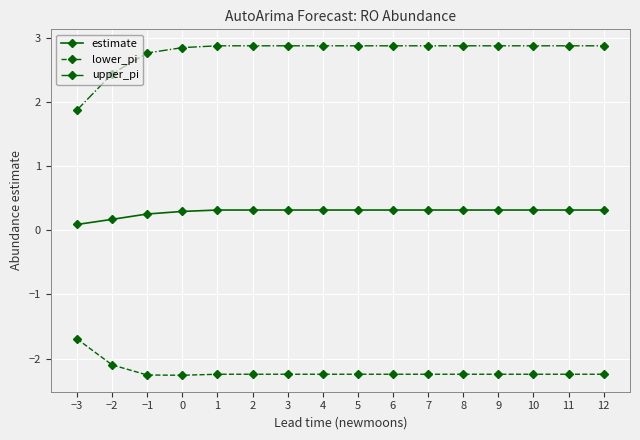

What is the label of the 15th point from the right?

−2